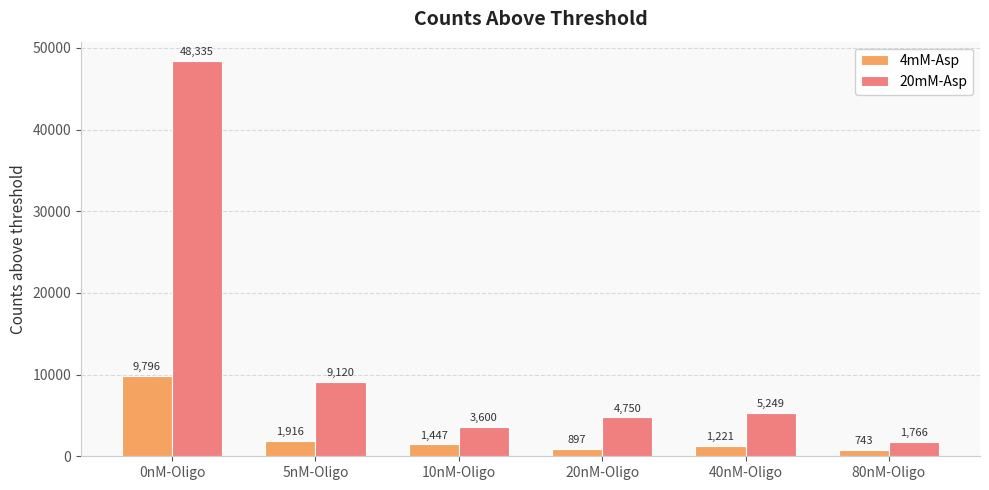

Between 0nM-Oligo and 10nM-Oligo, which series saw the biggest shift?

20mM-Asp